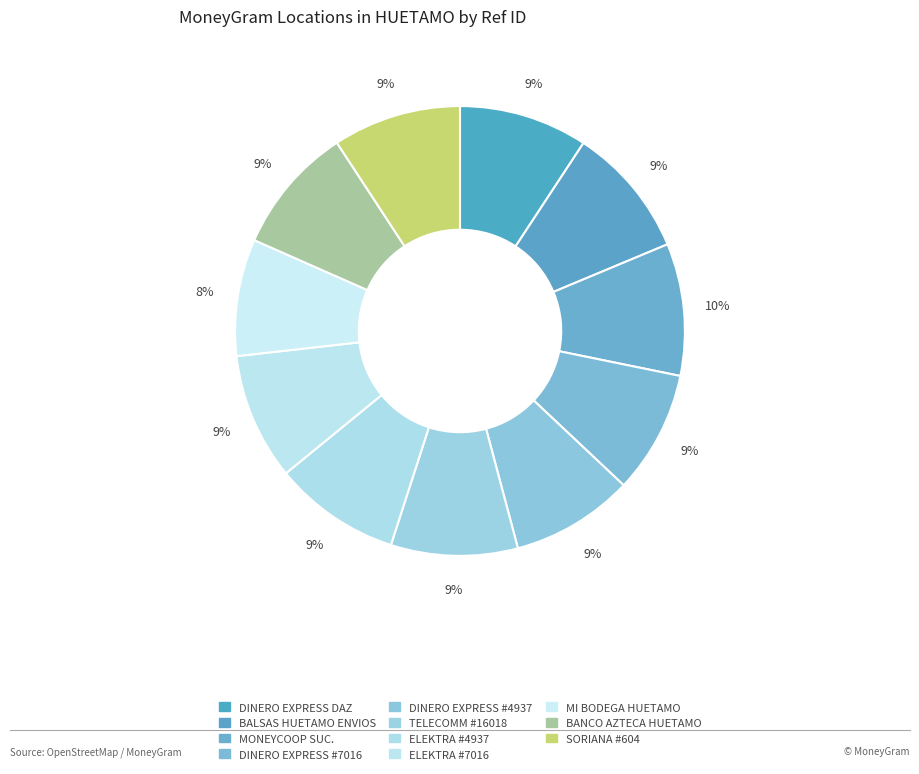

Count the number of slices in the pie.

11